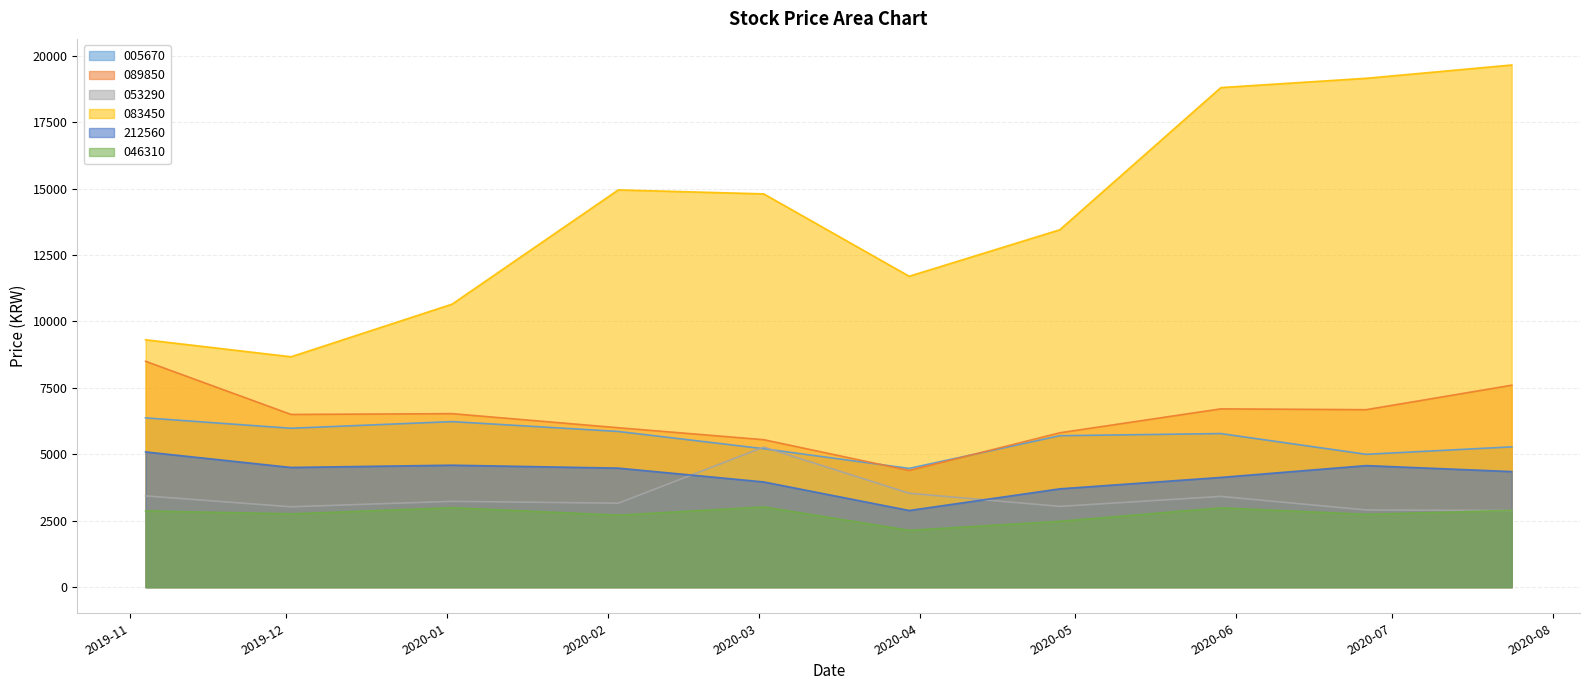

True or false: 005670 has a value of 9514 at 2019-12-02.

False